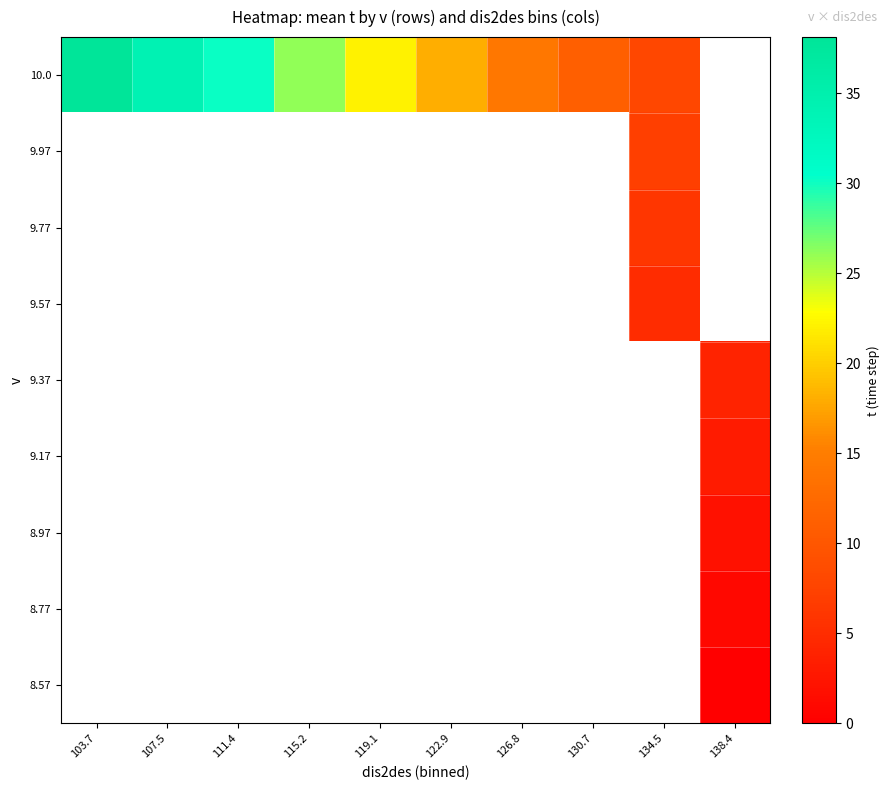

How many categories are shown in the chart?

10